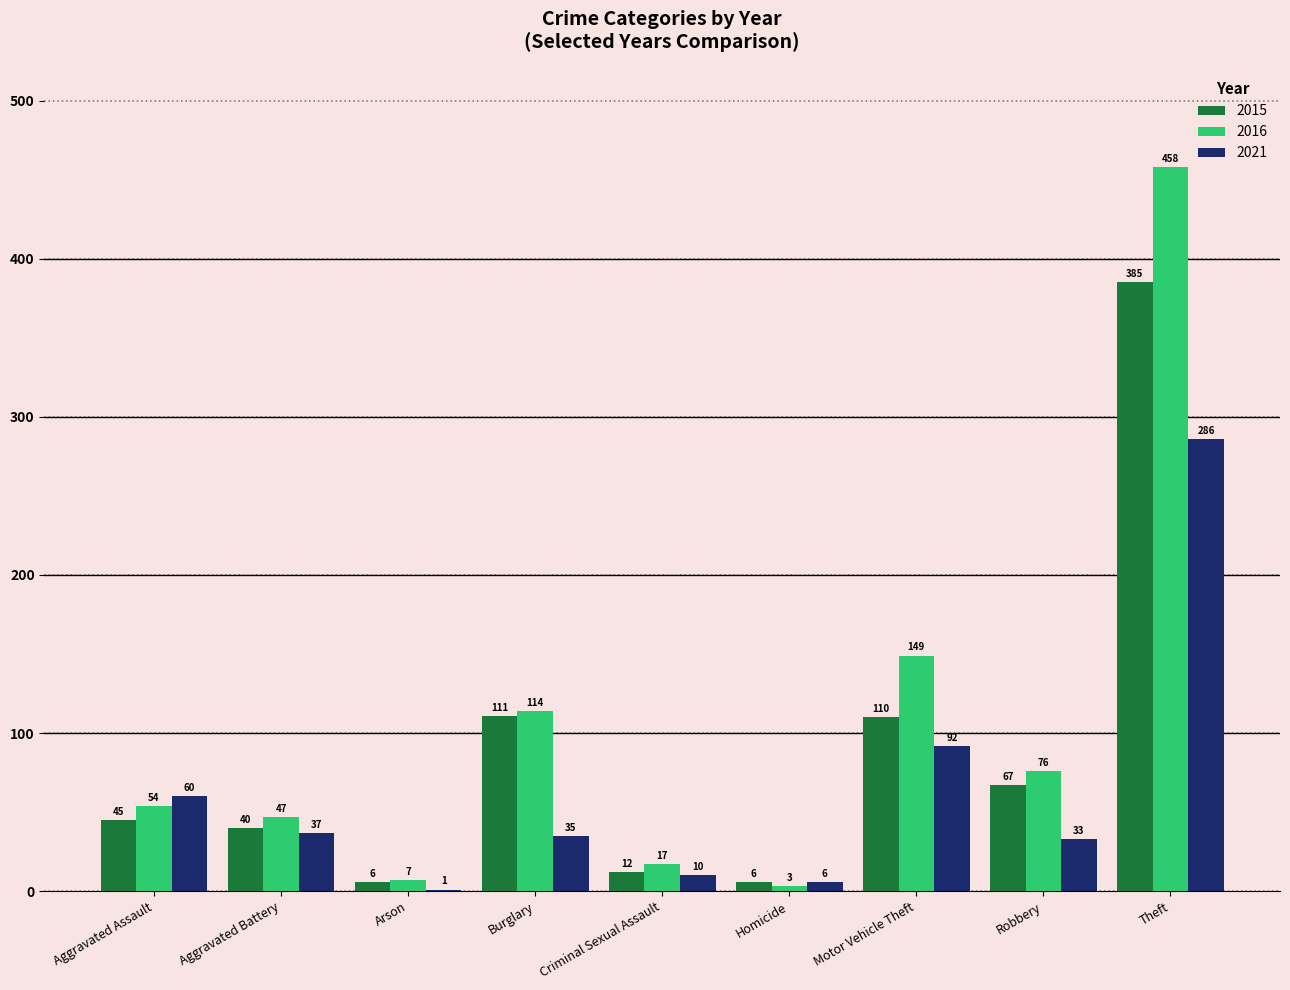

Is the value of 2016 at Burglary greater than the value of 2021 at Theft?

No